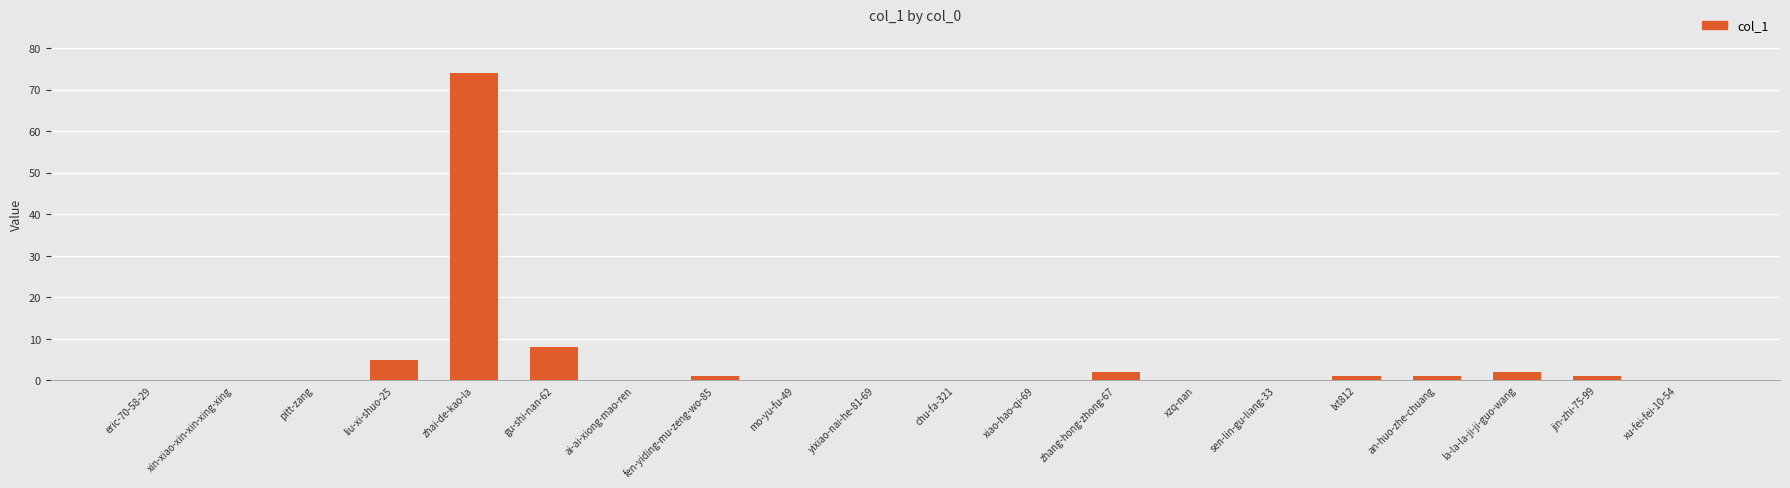

Reading left to right, transcribe all the data shown in this chart.

0	0	0	5	74	8	0	1	0	0	0	0	2	0	0	1	1	2	1	0